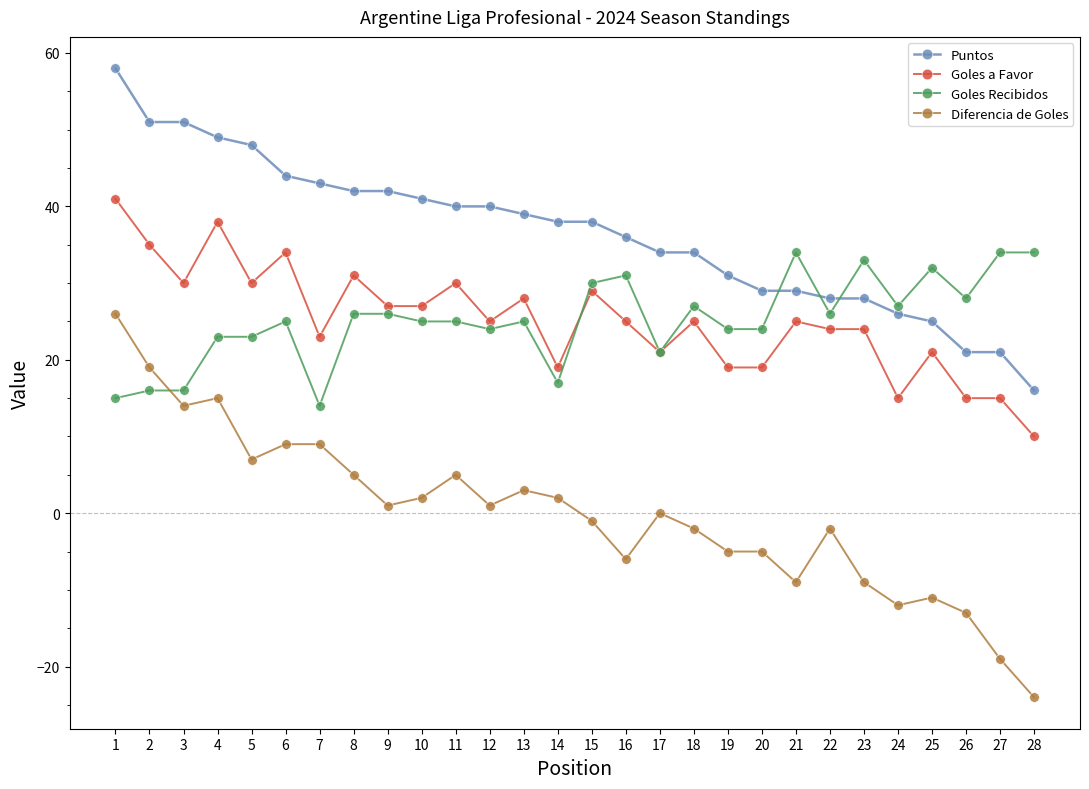

What are all the series names shown in the legend?

Puntos, Goles a Favor, Goles Recibidos, Diferencia de Goles